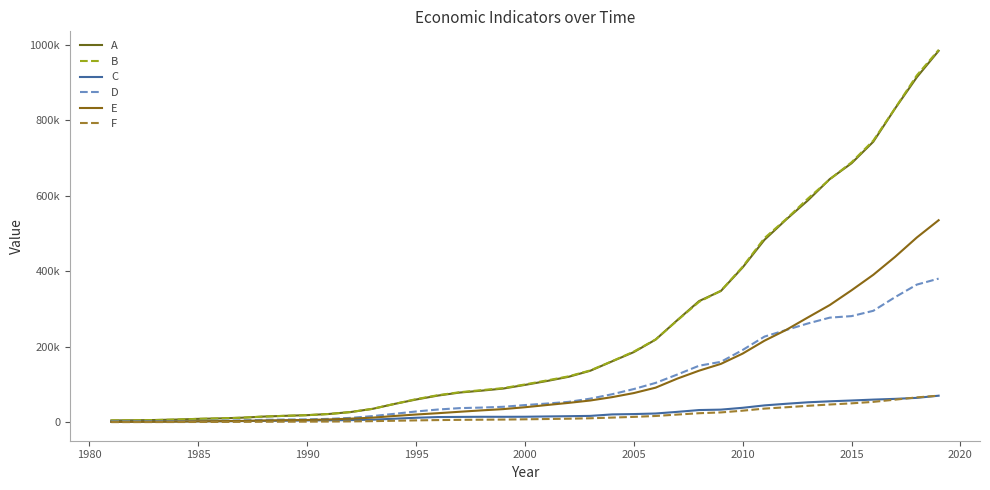

Which series has the largest range (max minus min)?

B